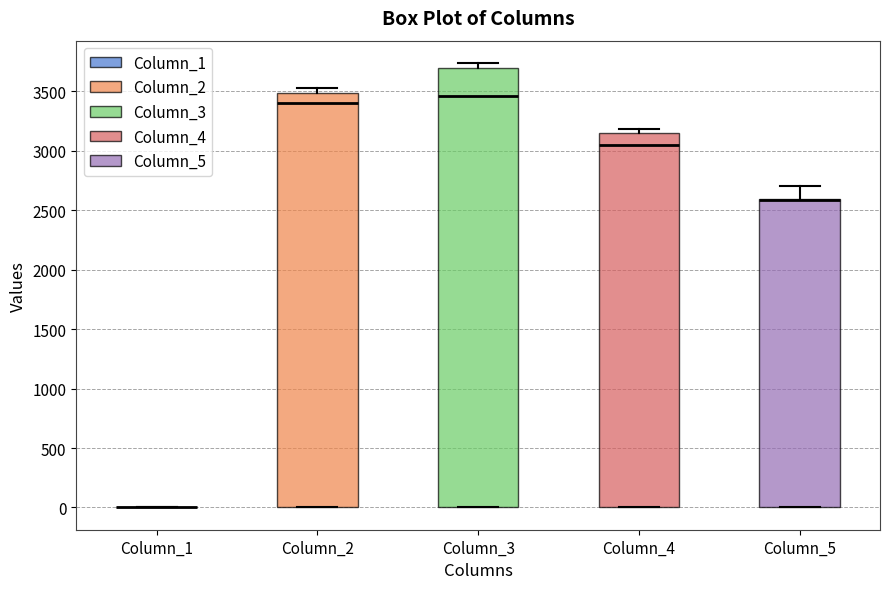

Reading left to right, read every box against the y-axis: the position of its median line, the range the box covers, and the ends of its whiskers. The values are not printed on the chart, so give them approximately, as read against the axis.

Column_1: box collapsed to a line at 0, whiskers 0 to 0
Column_2: median 3400, box 0 to 3500, whiskers 0 to 3500 (just above the box's upper edge)
Column_3: median 3450, box 0 to 3700, whiskers 0 to 3750
Column_4: median 3050, box 0 to 3150, whiskers 0 to 3200
Column_5: median 2600 (drawn on the box's upper edge), box 0 to 2600, whiskers 0 to 2700